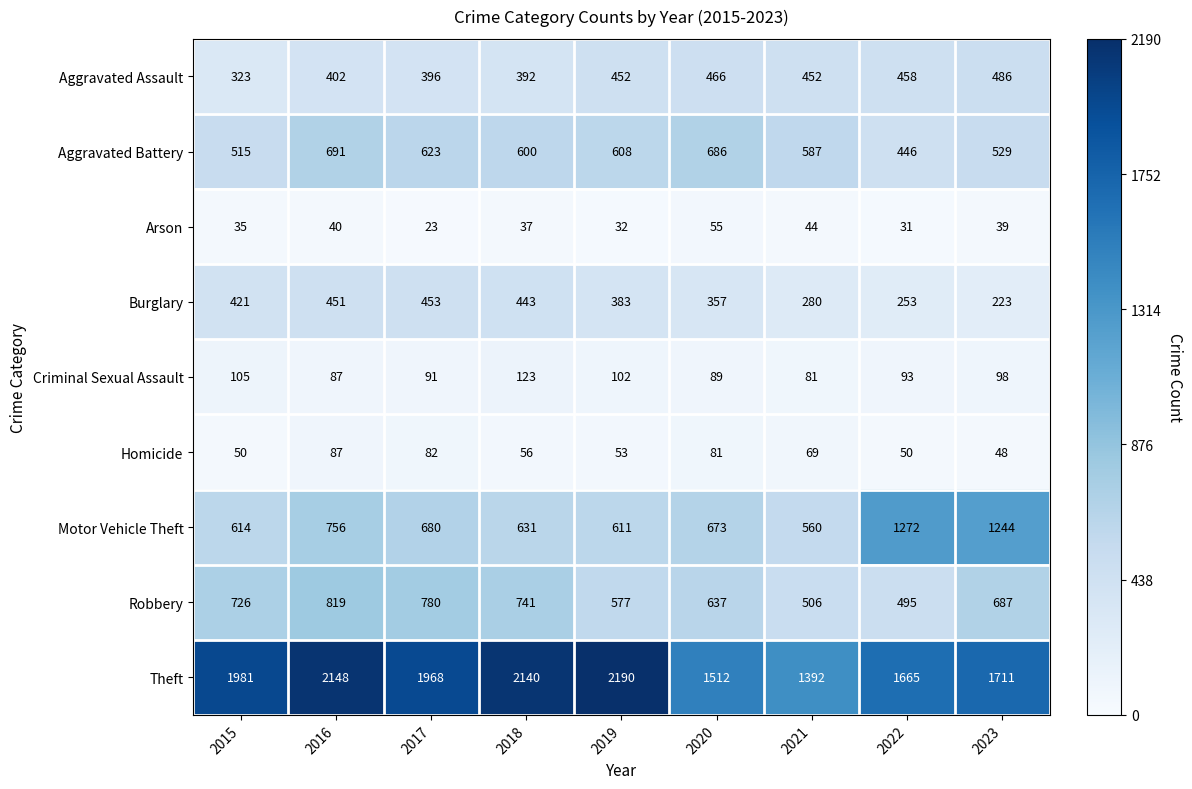

List the series in order of their peak value, lowest first.

Arson, Homicide, Criminal Sexual Assault, Burglary, Aggravated Assault, Aggravated Battery, Robbery, Motor Vehicle Theft, Theft